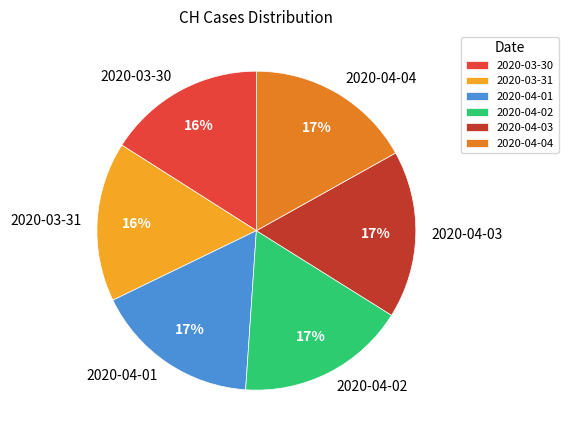

To the nearest percent, what is the difference between the 2020-04-04 and 2020-03-31 slice percentages?

1%